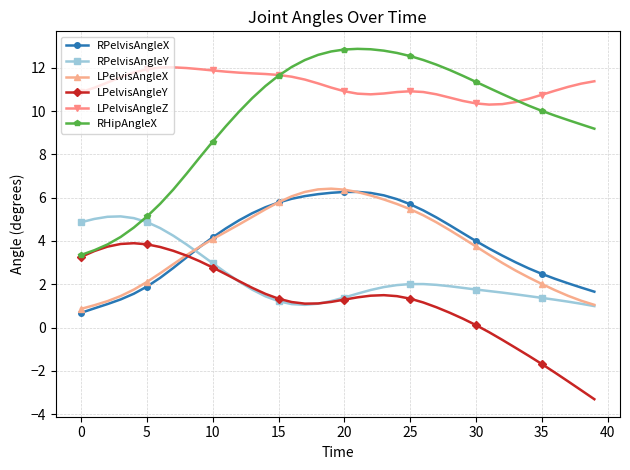

True or false: LPelvisAngleZ and RPelvisAngleX cross at least once.

False